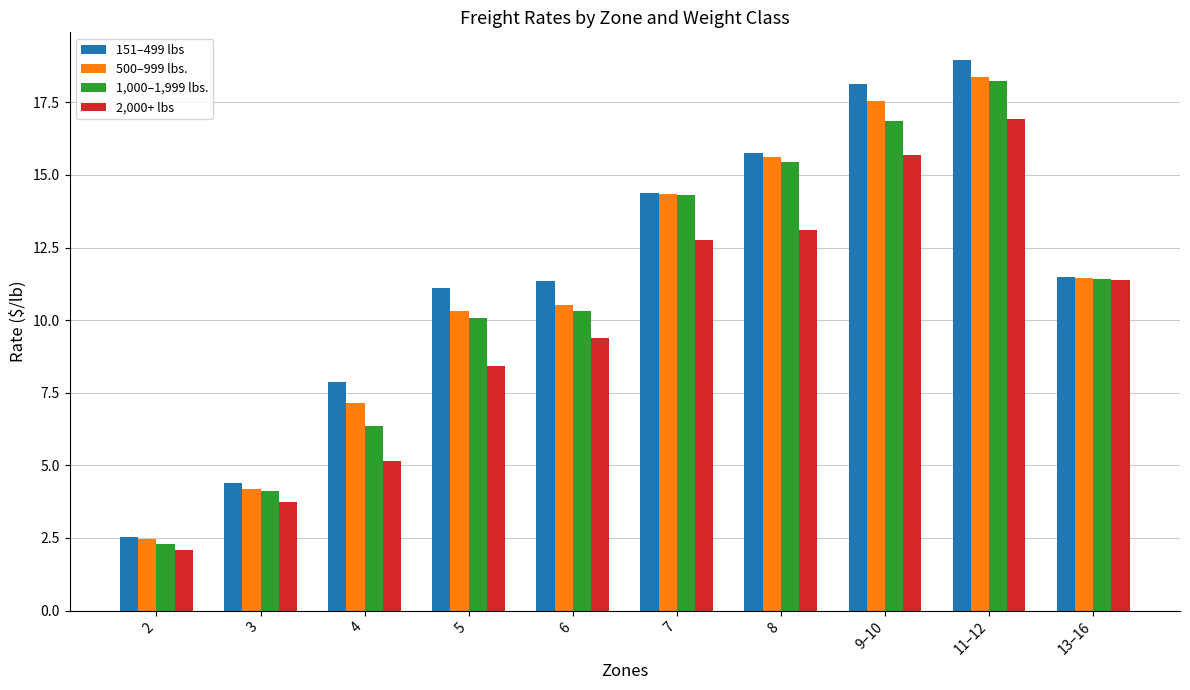

At how many categories does at least one series exceed 18?

2